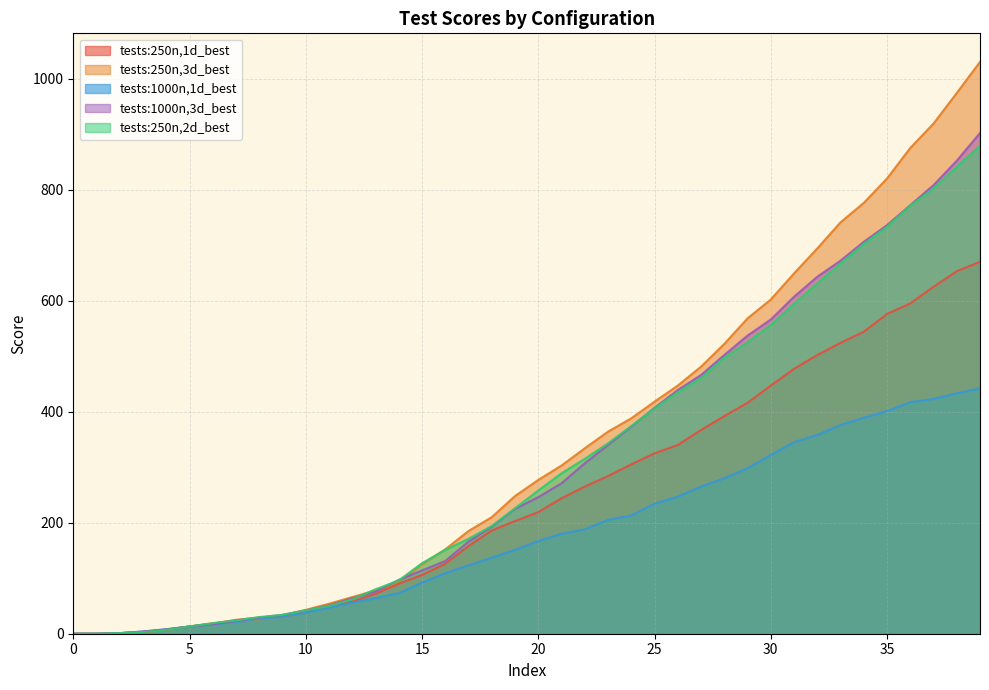

Reading left to right, what are all the values shown in this chart?

tests:250n,1d_best: 0	0	1	3	7	13	18	25	29	31	39	50	58	72	90	106	126	158	186	203	219	244	265	284	305	325	340	367	392	416	447	477	502	524	544	576	595	625	653	670
tests:250n,3d_best: 0	0	1	3	7	13	19	22	26	33	43	54	66	78	94	125	152	185	210	248	277	303	334	364	388	418	447	481	522	568	602	649	694	741	776	820	875	919	974	1030
tests:1000n,1d_best: 0	0	1	4	8	13	17	21	27	31	38	47	56	64	73	92	109	123	137	151	167	180	188	205	213	234	247	265	280	298	322	345	358	376	389	401	417	423	433	442
tests:1000n,3d_best: 0	0	1	4	8	13	17	23	29	34	42	51	64	76	97	114	131	166	193	225	246	271	307	340	373	407	439	466	502	537	566	607	643	672	706	736	772	808	852	902
tests:250n,2d_best: 0	0	1	3	7	13	19	24	30	34	42	50	62	80	96	127	151	171	194	226	258	289	315	343	374	406	435	461	497	525	556	594	631	667	702	733	771	802	841	879